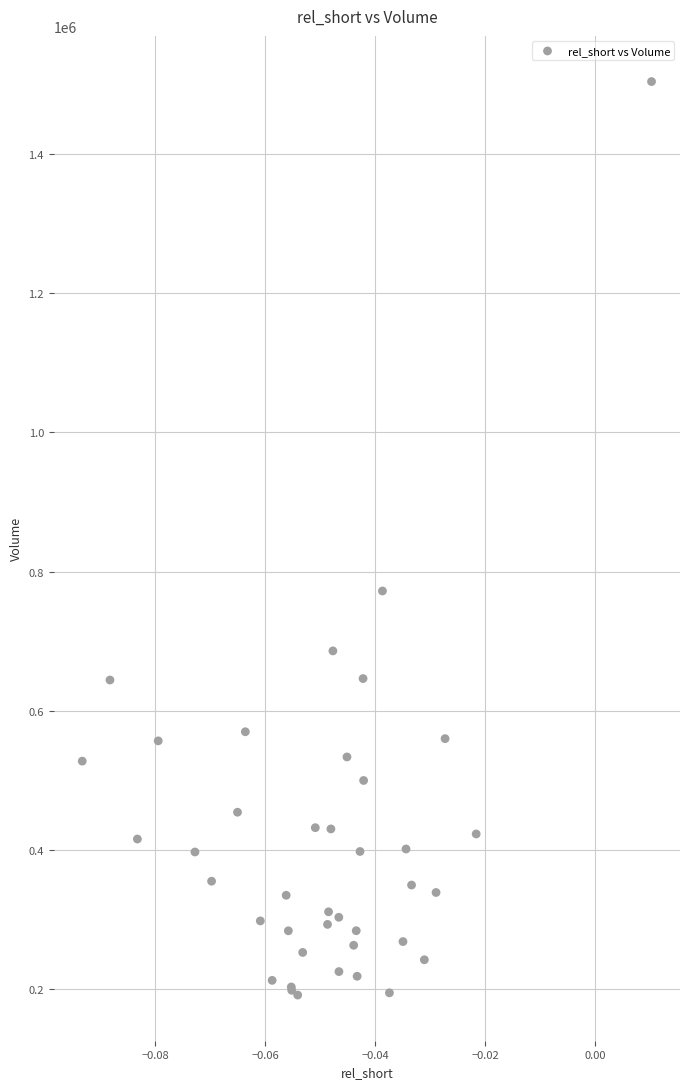

What Y value in the scatter plot is closest to 847750?

772100